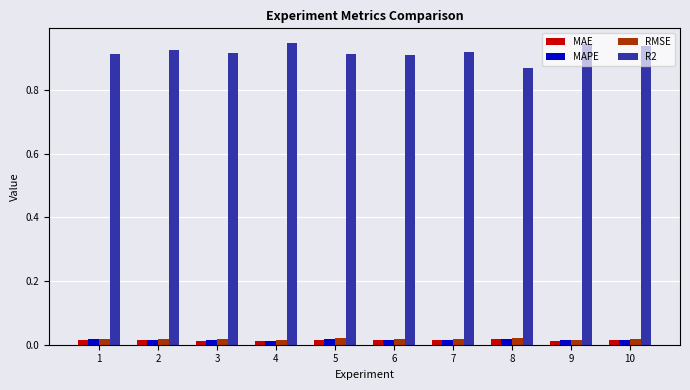

Is it true that R2 equals 1.4 at 6?

False